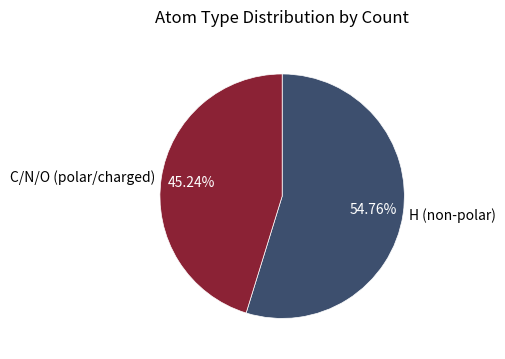

How many slices are in this pie chart?

2